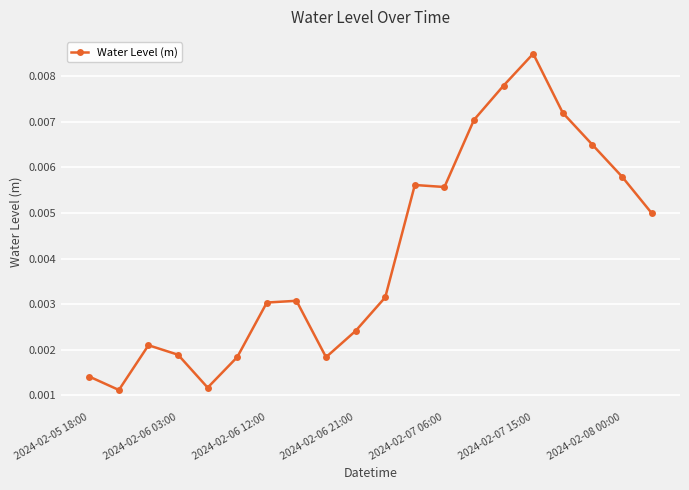

How many values are between 0 and 1?

20